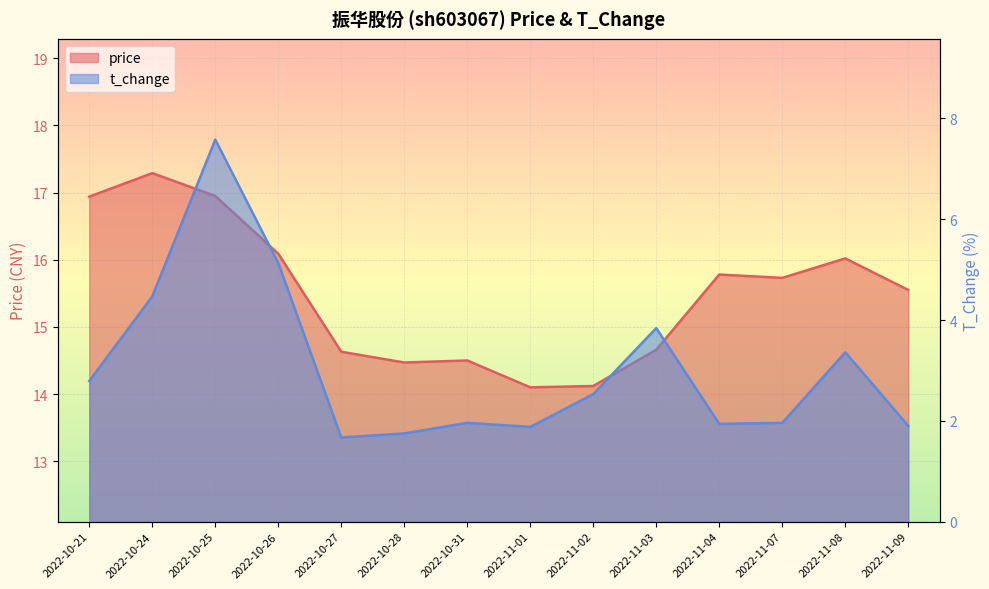

True or false: price has a value of 15.8 at 2022-11-04.

True